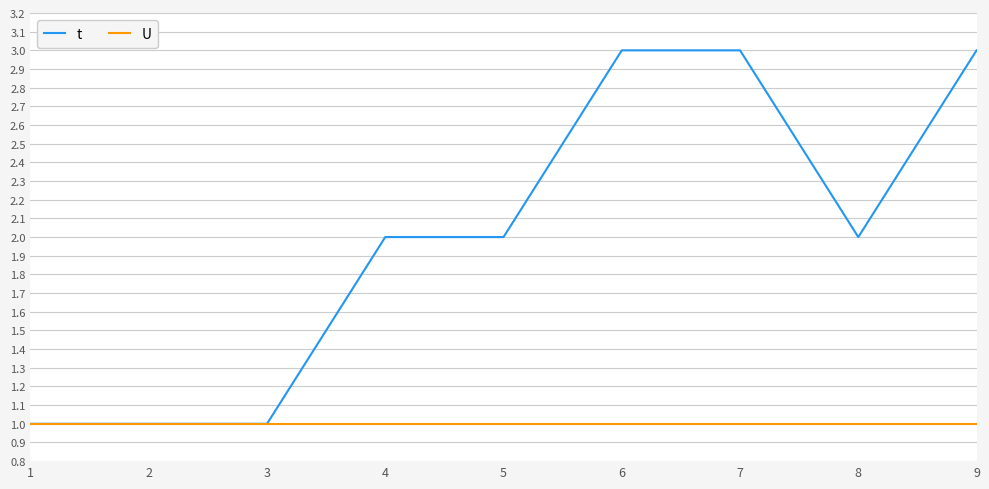

Which series has the widest spread of values?

t